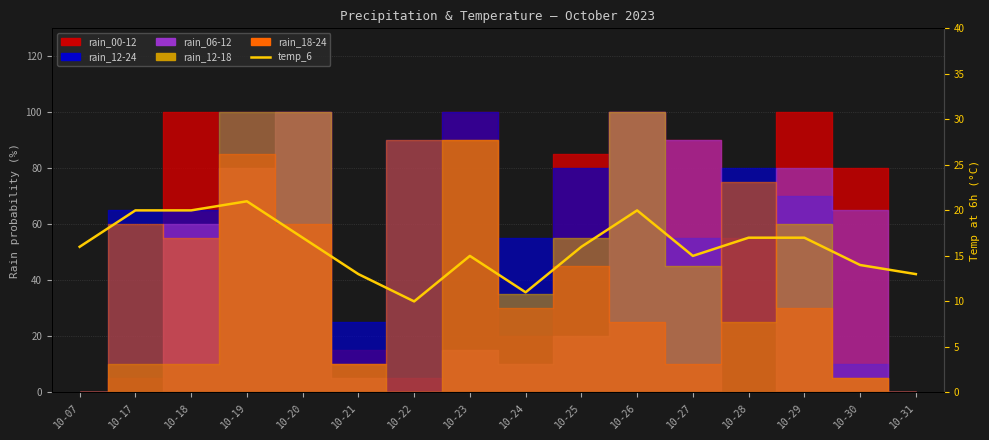

Where is the data nearest to the value 15?

10-23